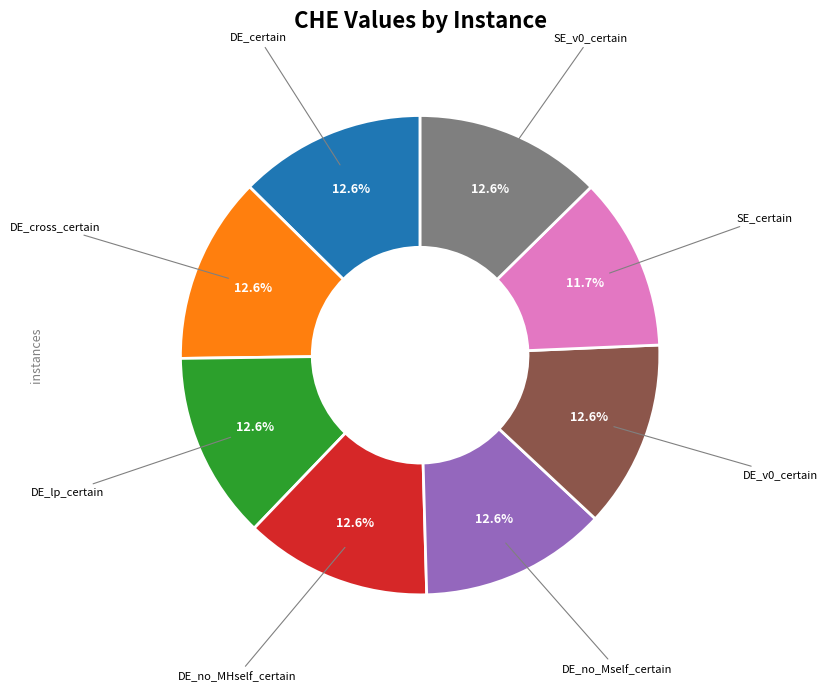

How many slices are in this pie chart?

8